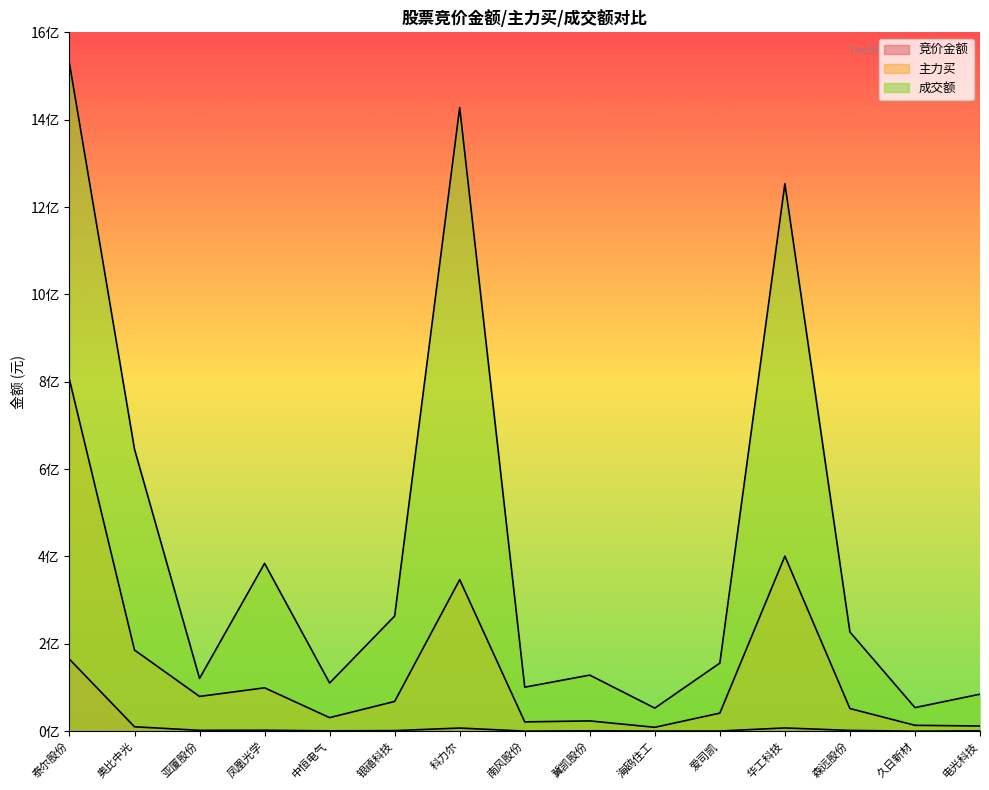

The 竞价金额 series shows 395010 at 中恒电气. True or false?

False